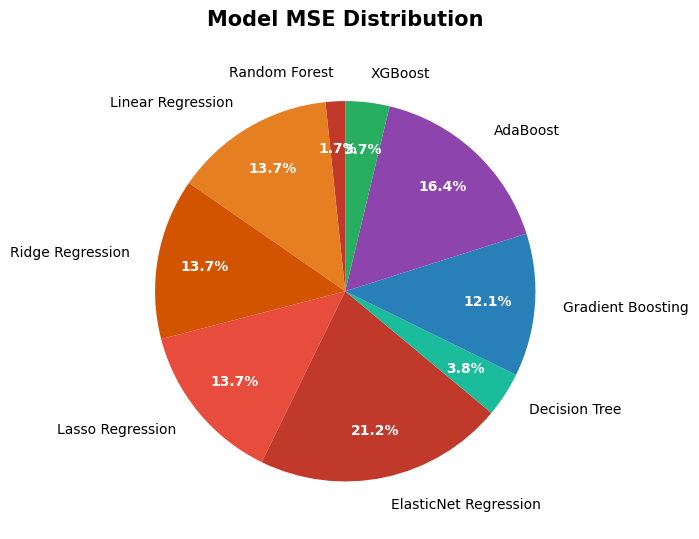

What portion of the pie excludes Ridge Regression?

86.3%